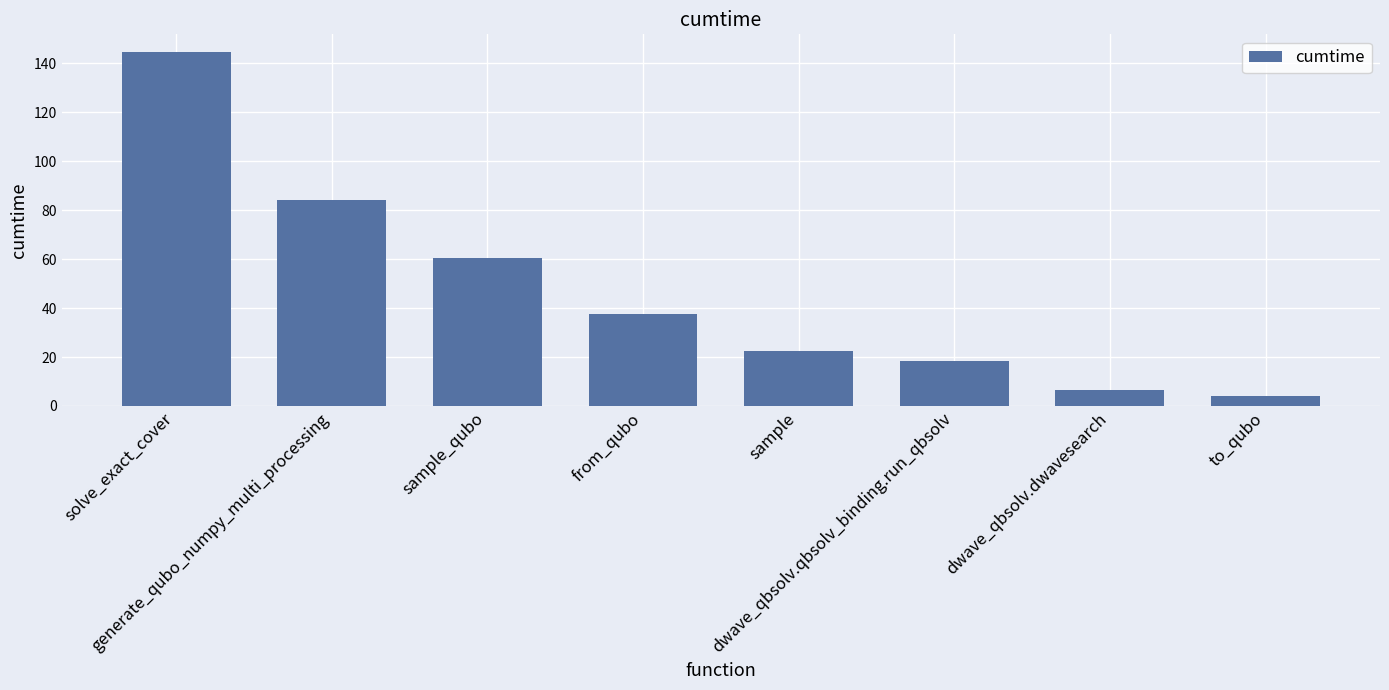

What is the change in value from generate_qubo_numpy_multi_processing to from_qubo?

-46.6